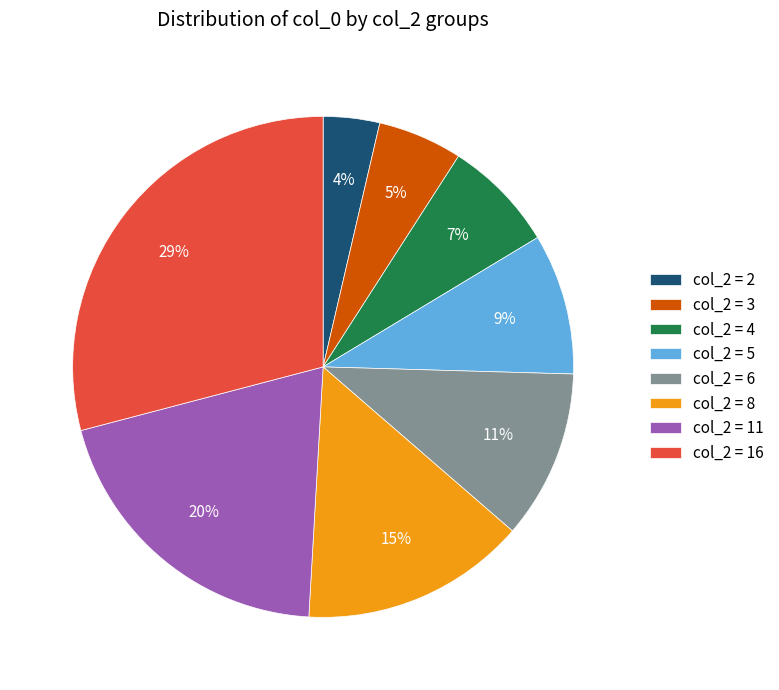

Is it true that col_2 = 8 is 26% of the pie?

False